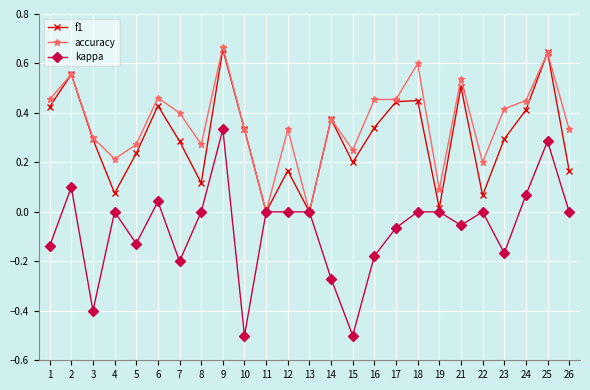

What are all the series names shown in the legend?

f1, accuracy, kappa